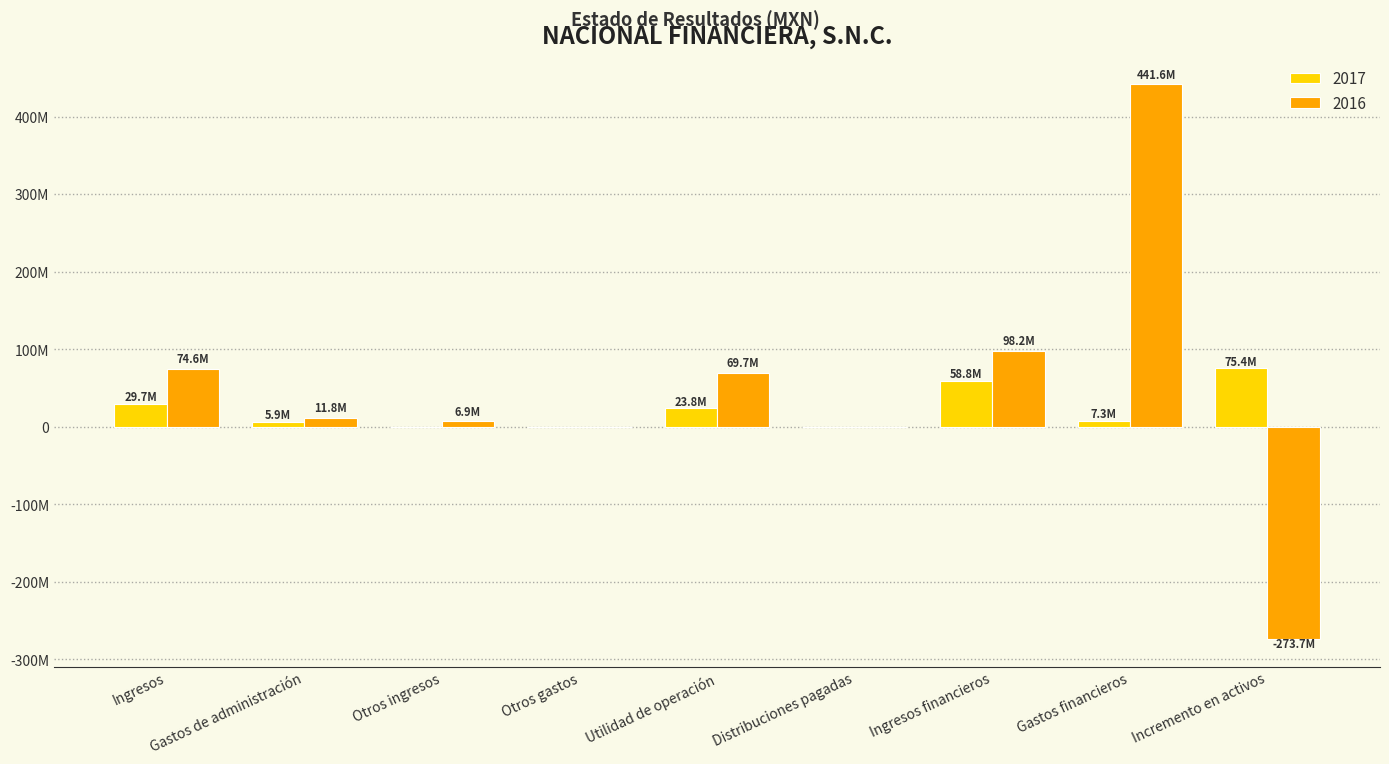

What are all the series names shown in the legend?

2017, 2016